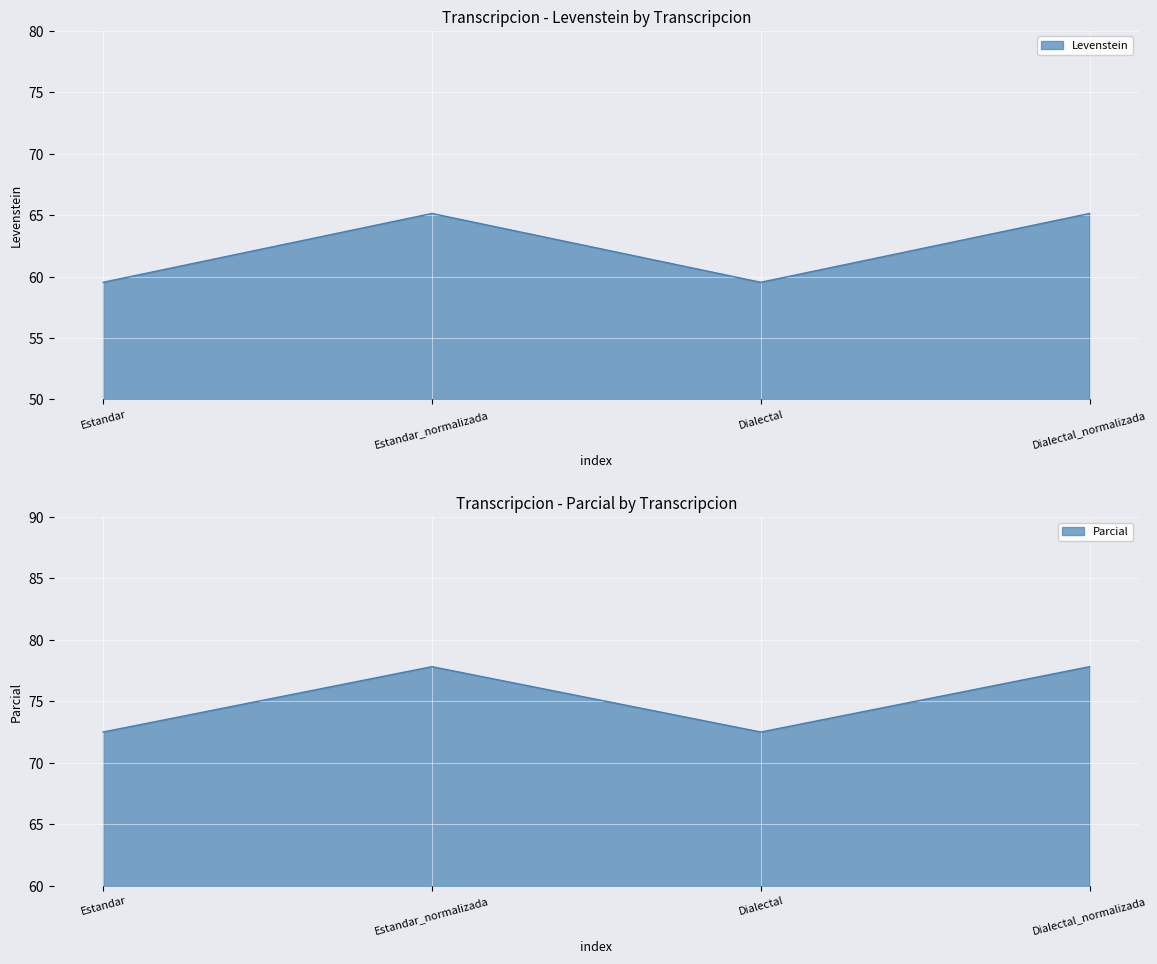

How many data points does each series have?

4